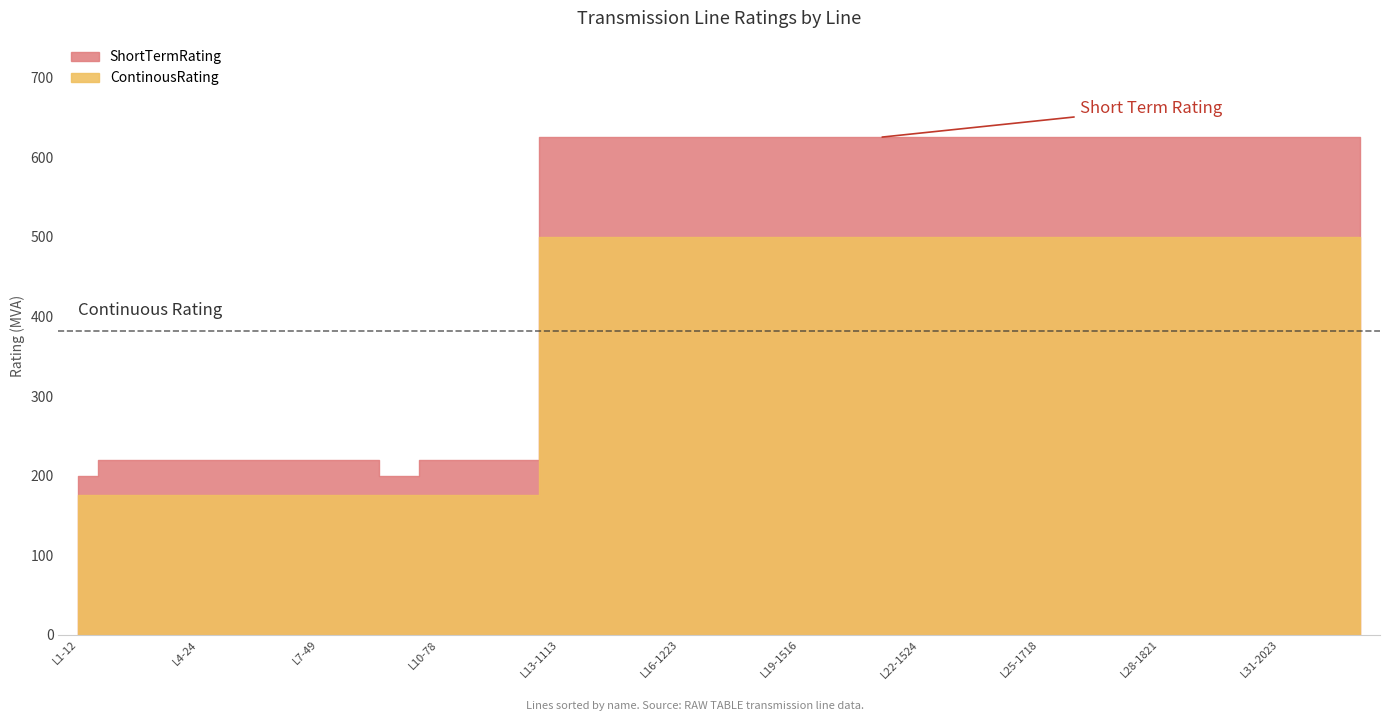

Which has a higher value, L19-1516 or L26-1722?

L19-1516